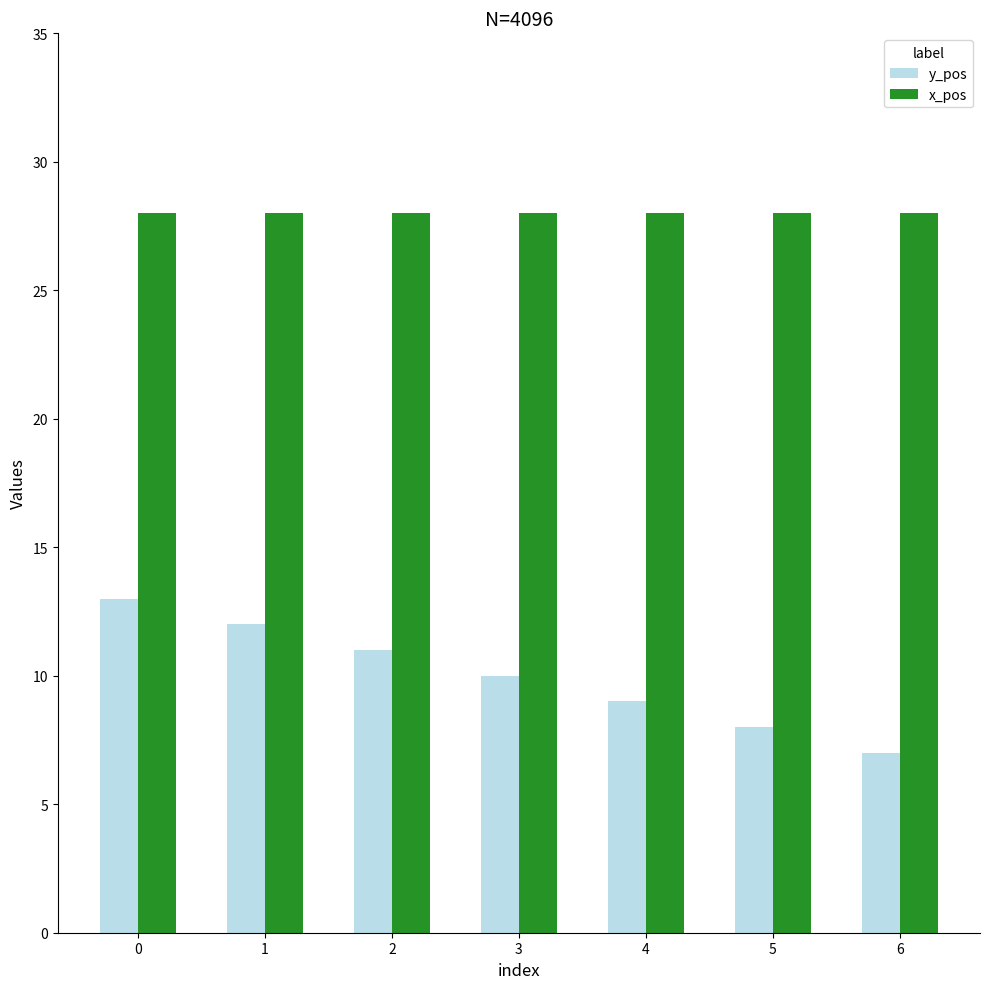

Are the bars horizontal?

No